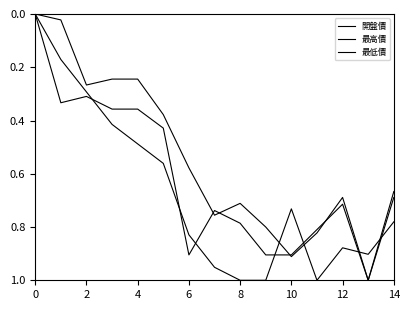

How many lines are shown in the chart?

3